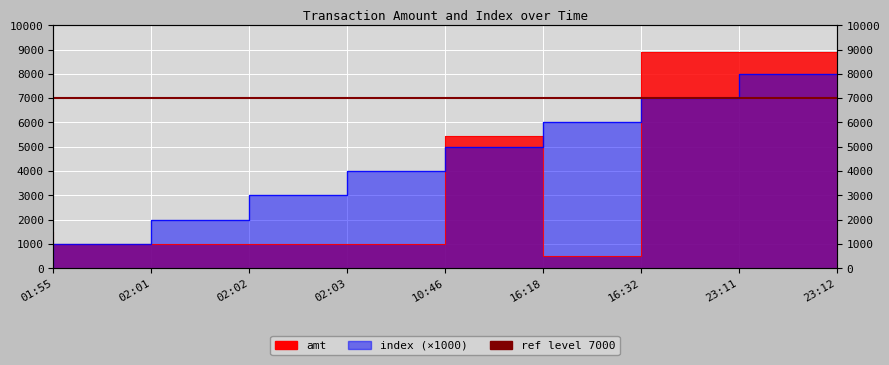

At which category is the sum across all series the highest?

23:12